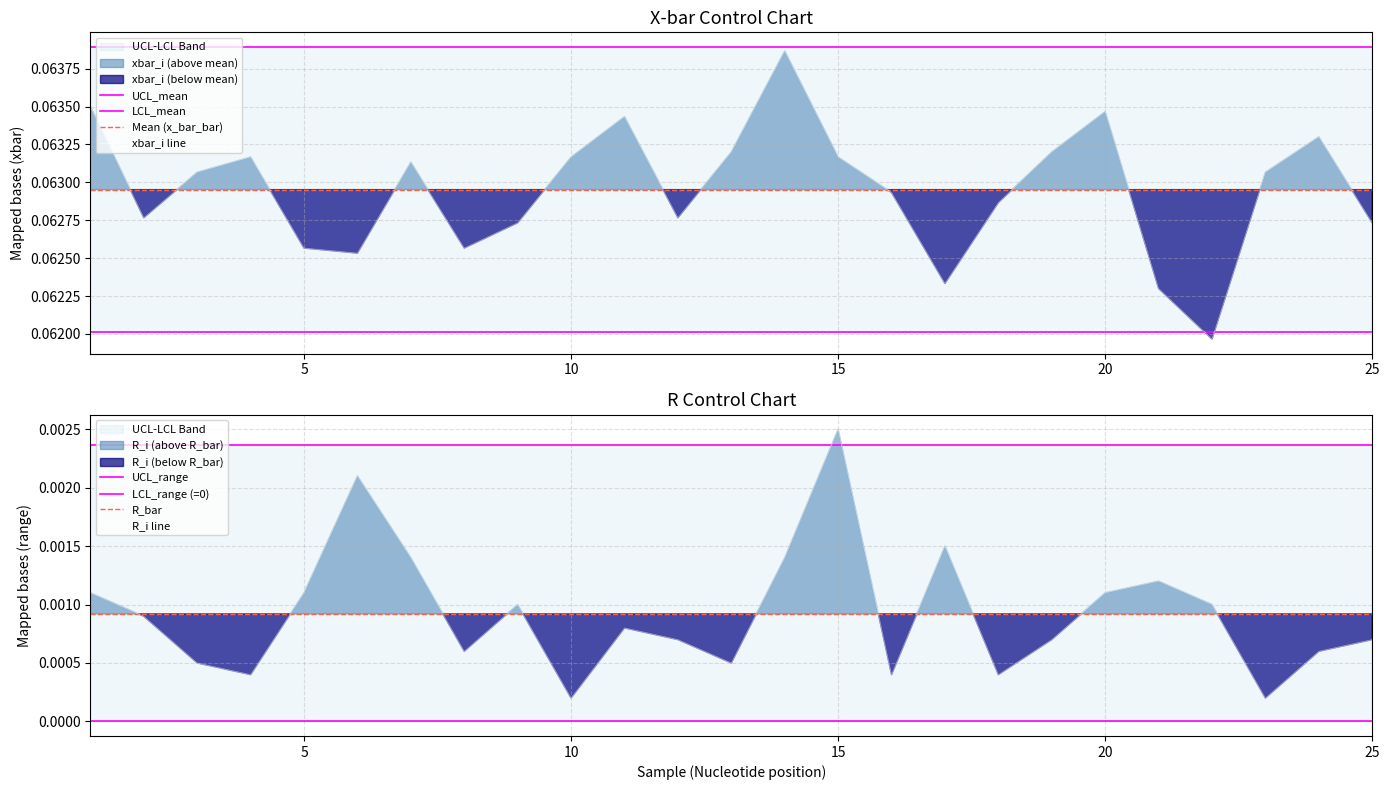

What is the maximum value for xbar_i?

0.1